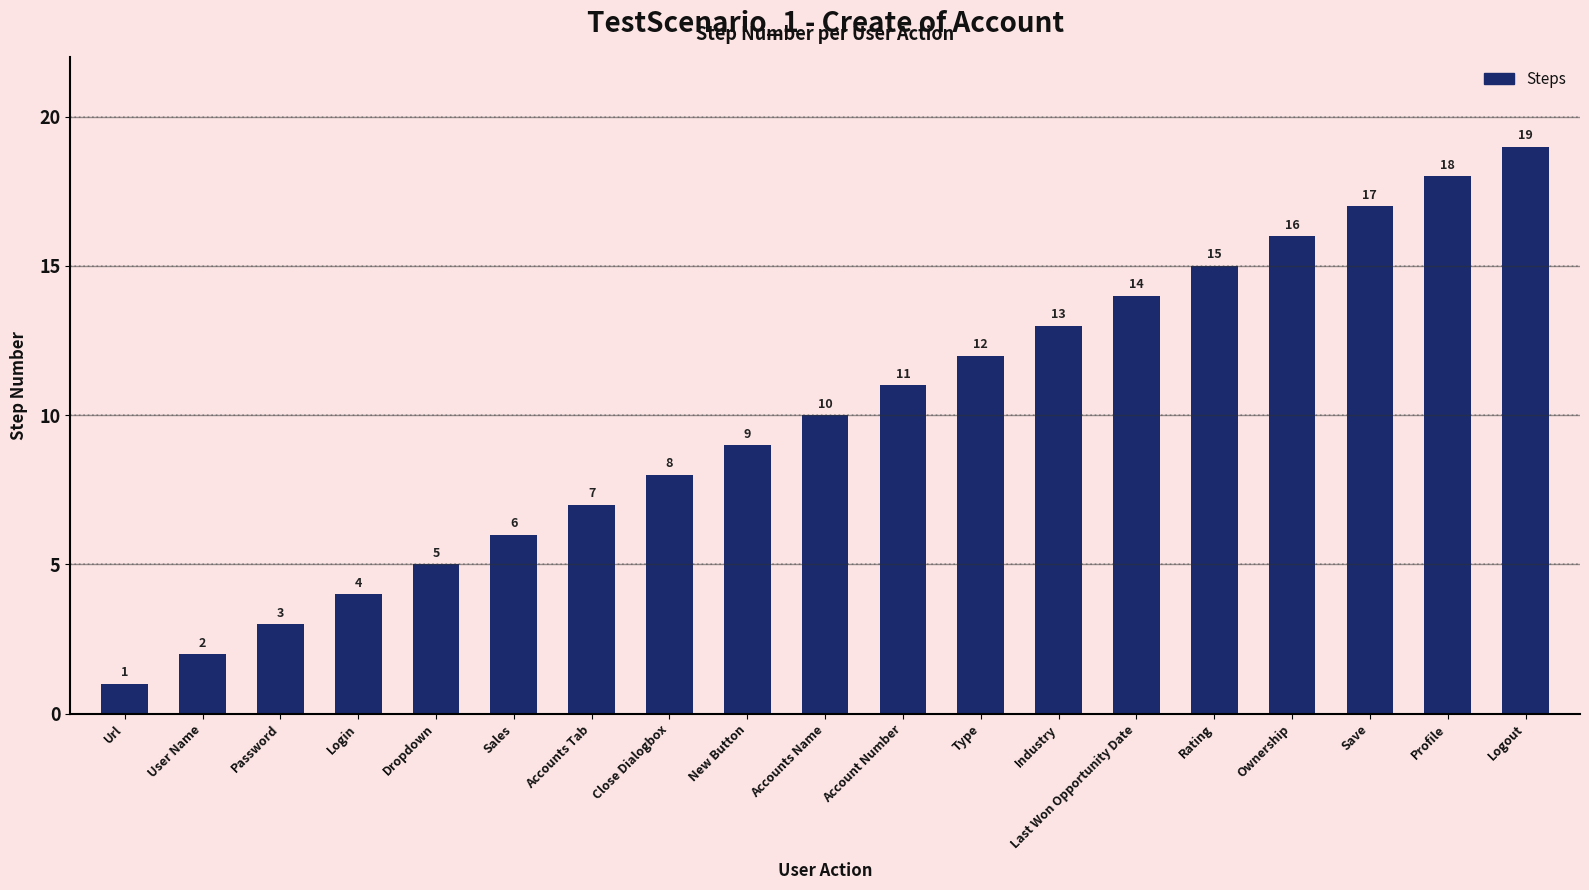

What is the label of the 9th bar from the left?

New Button